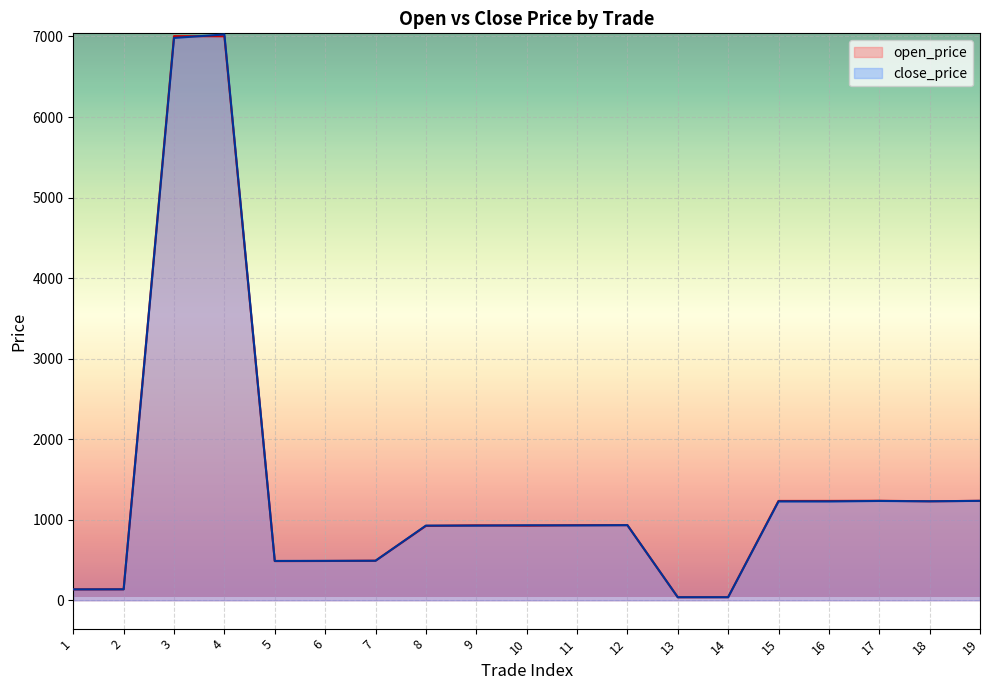

Where is the first local maximum for close_price?

4